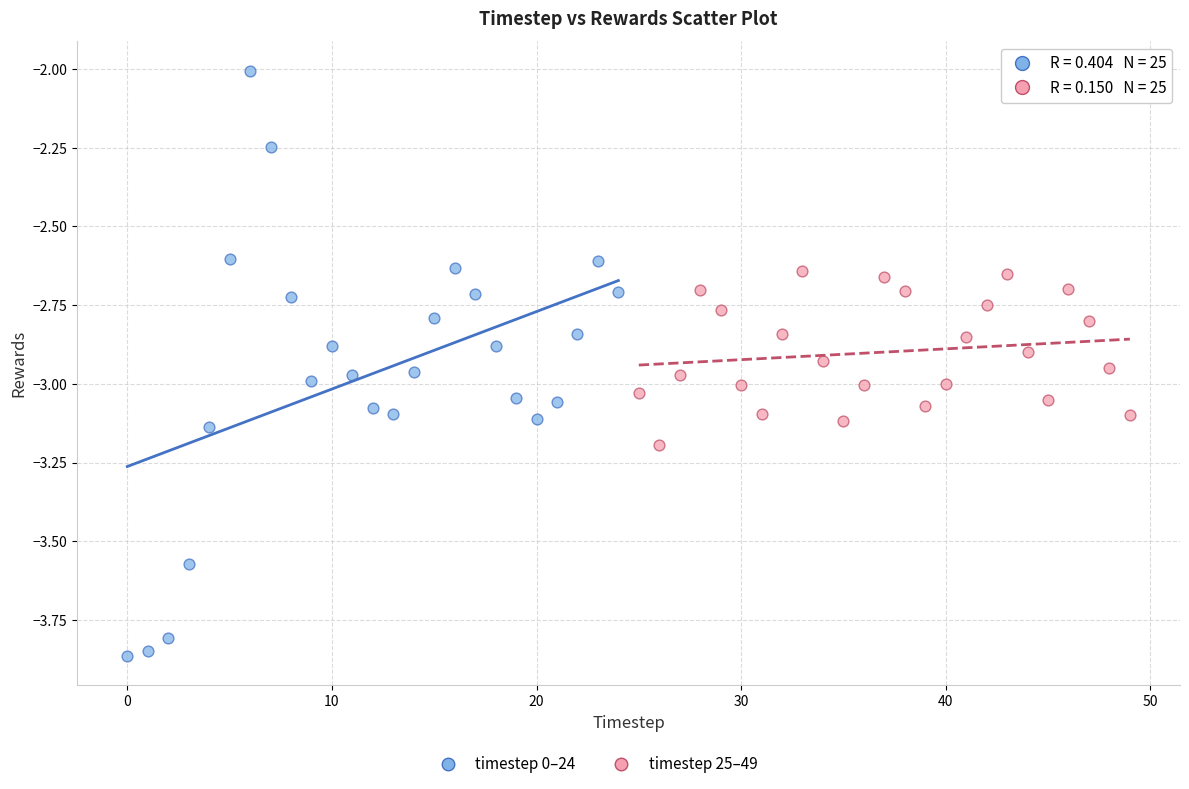

Which series reaches the maximum Y coordinate?

timestep 0–24